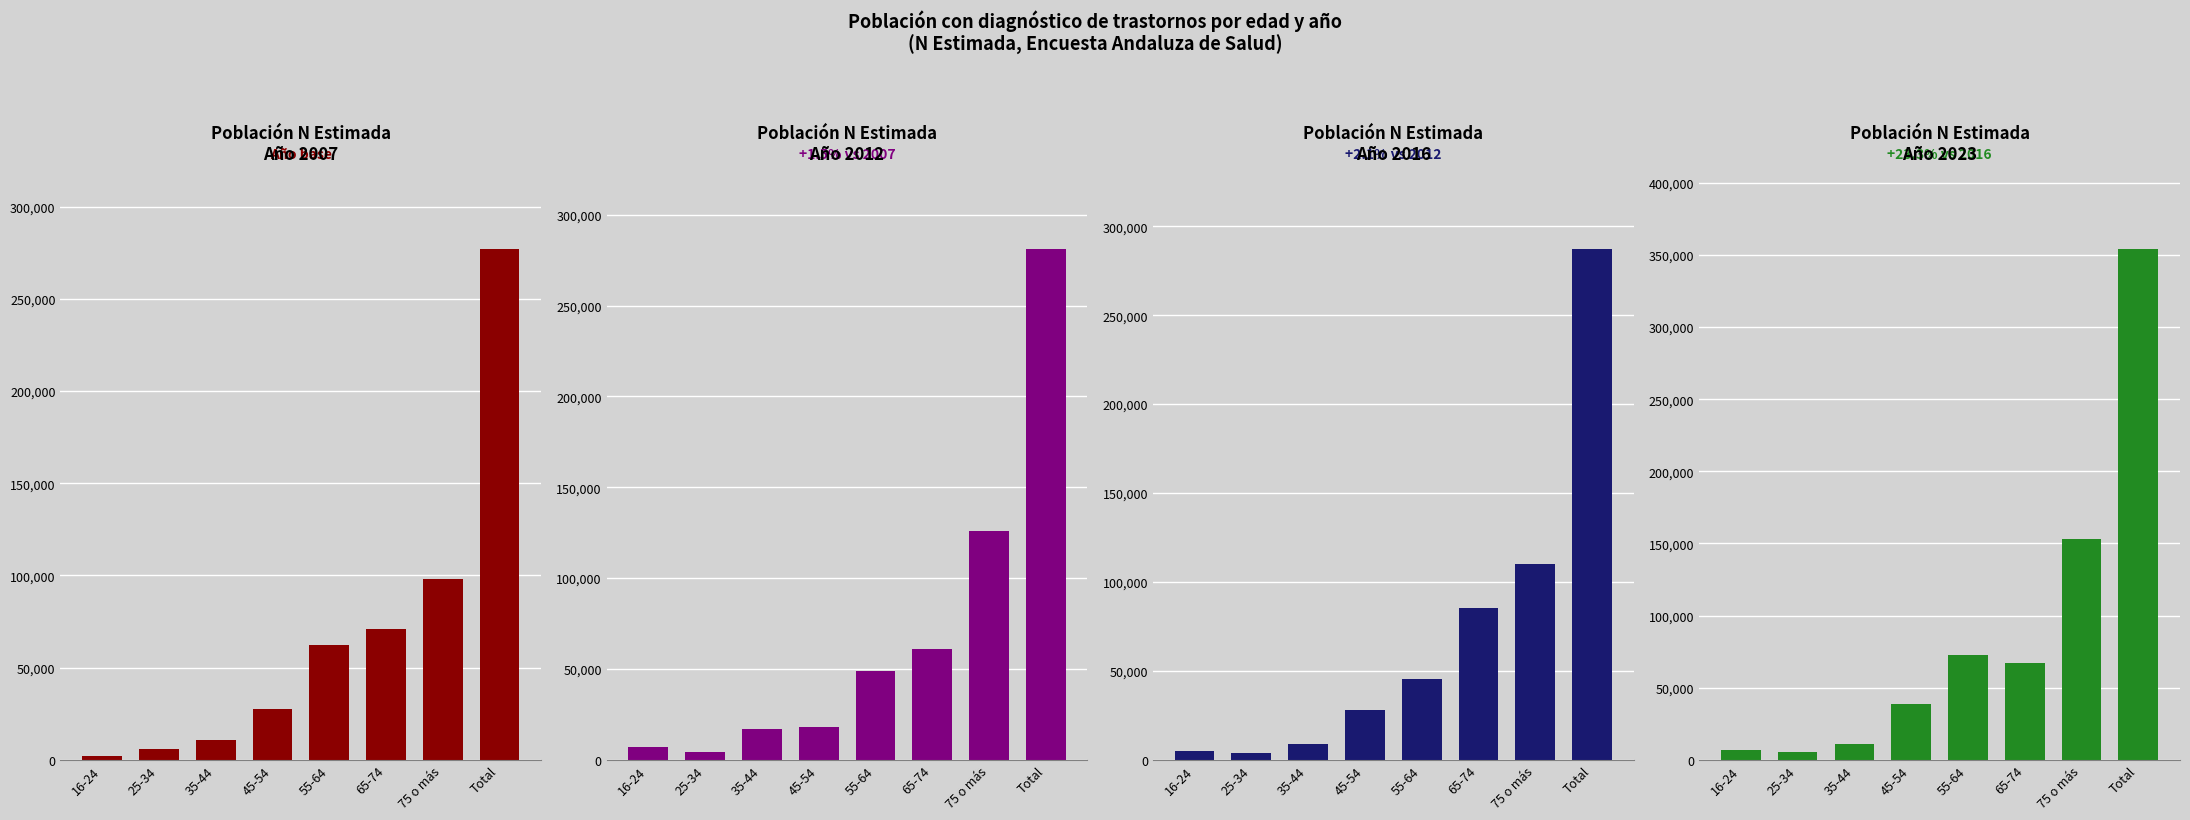

How many values in the 2016 series are below 45406?

4